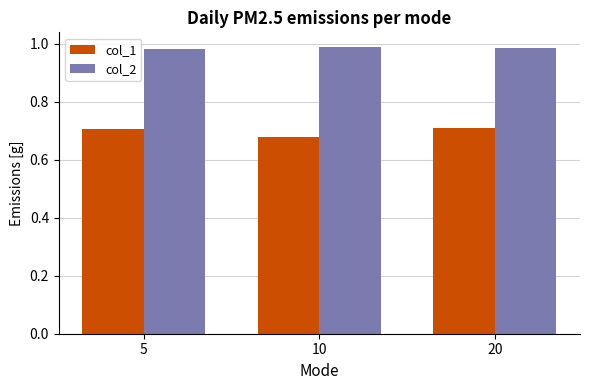

Is it true that col_1 equals 0.2 at 5?

False